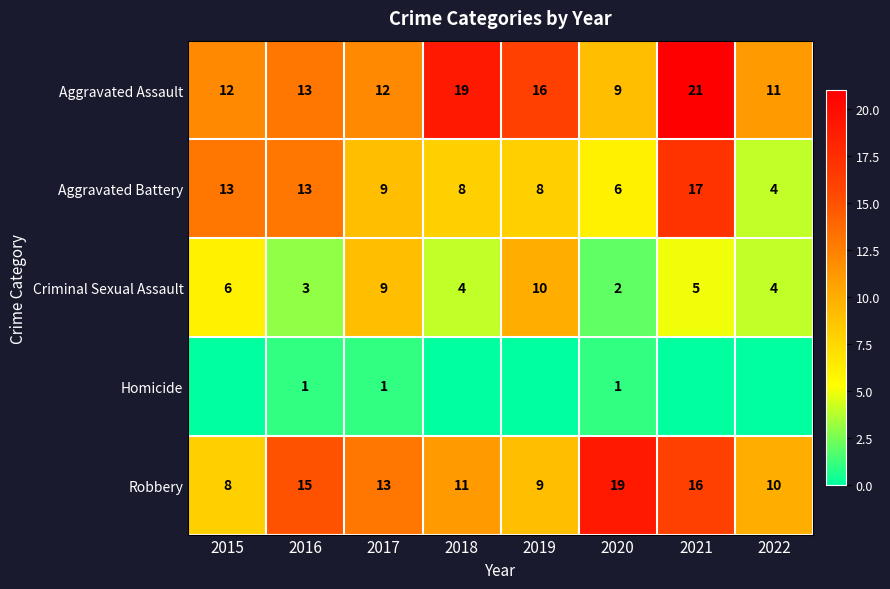

What is the greatest value displayed?

21